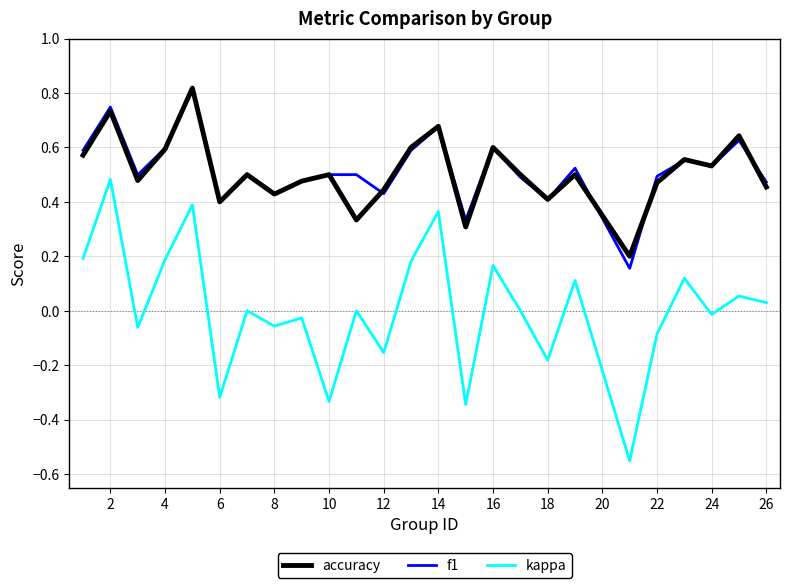

True or false: accuracy and kappa cross at least once.

False